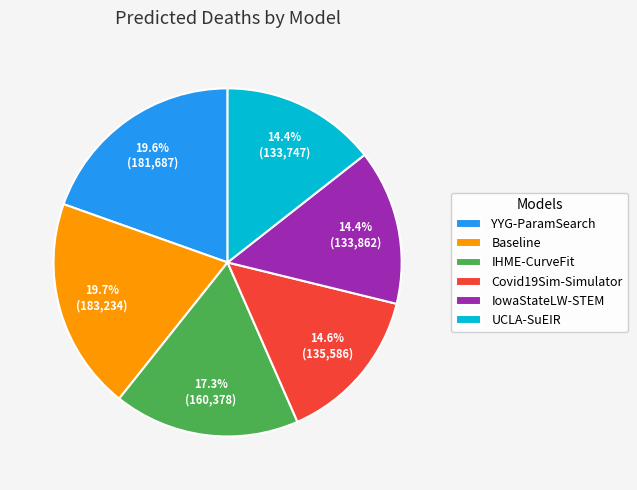

Is the sum of IowaStateLW-STEM and UCLA-SuEIR greater than half?

No